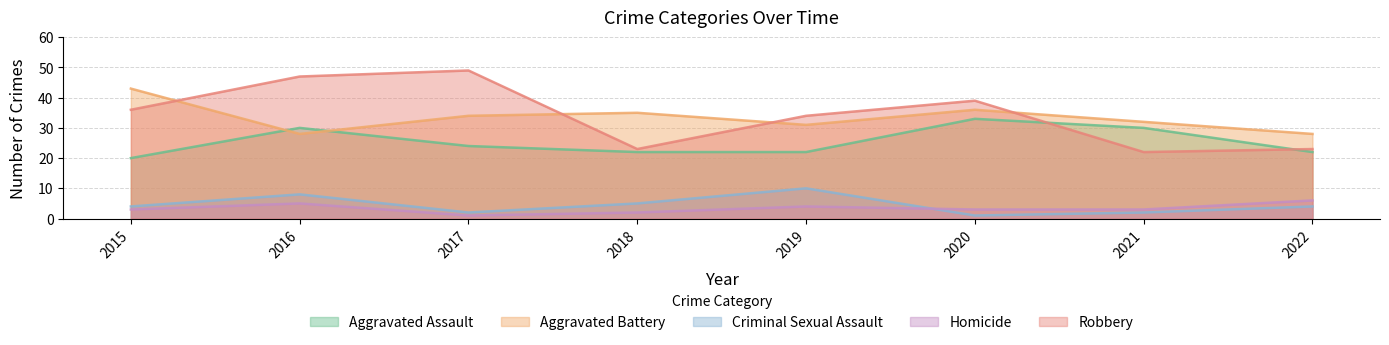

At which category does Aggravated Battery reach its first local peak?

2018